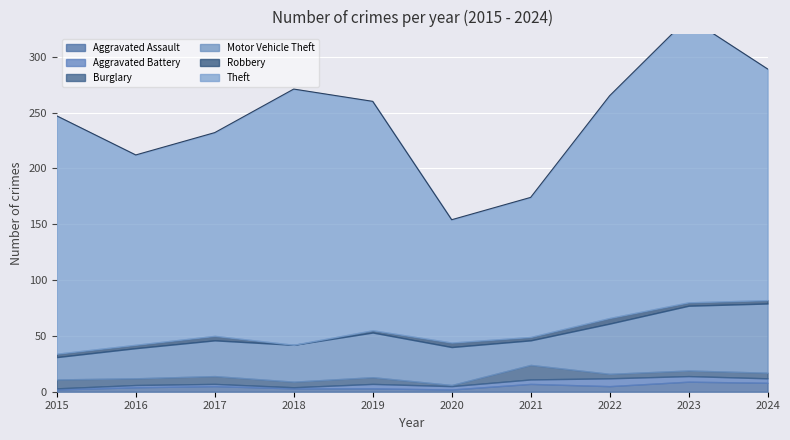

After their last crossing, which series has the higher values: Burglary or Robbery?

Burglary